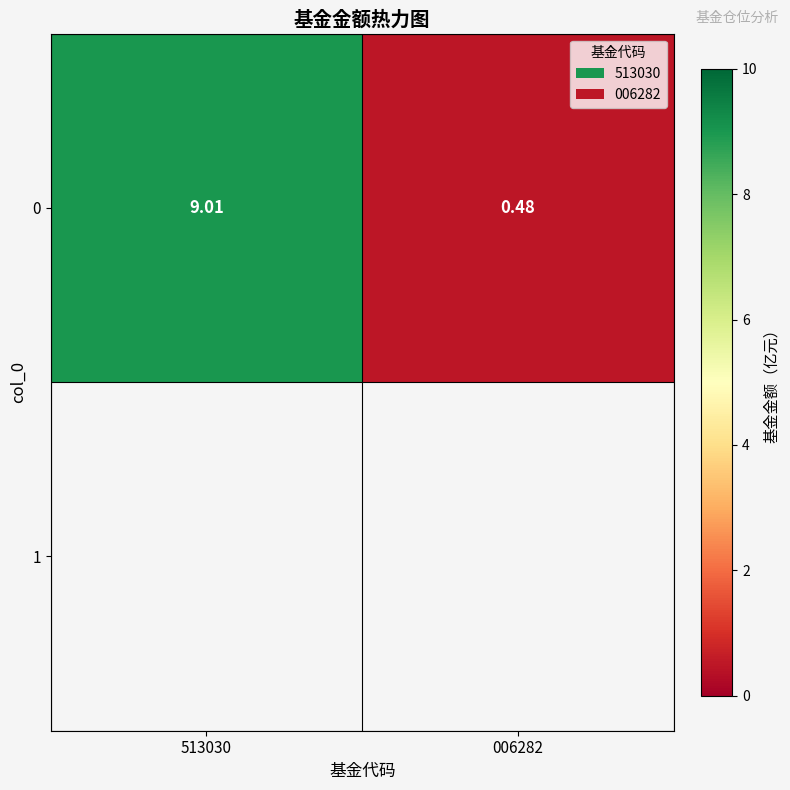

Which label corresponds to the largest value in the chart?

513030